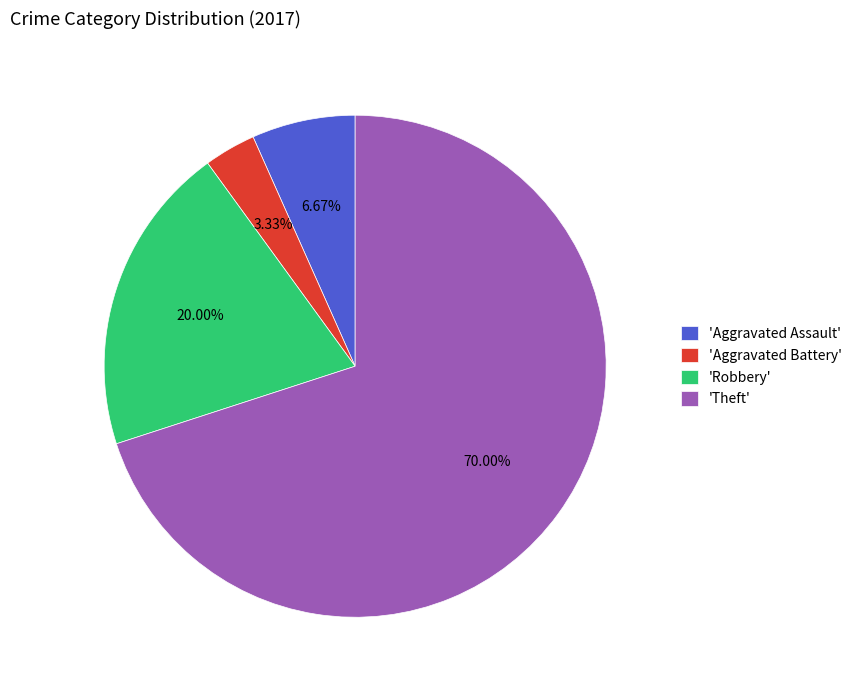

Which slice is the largest?

'Theft'